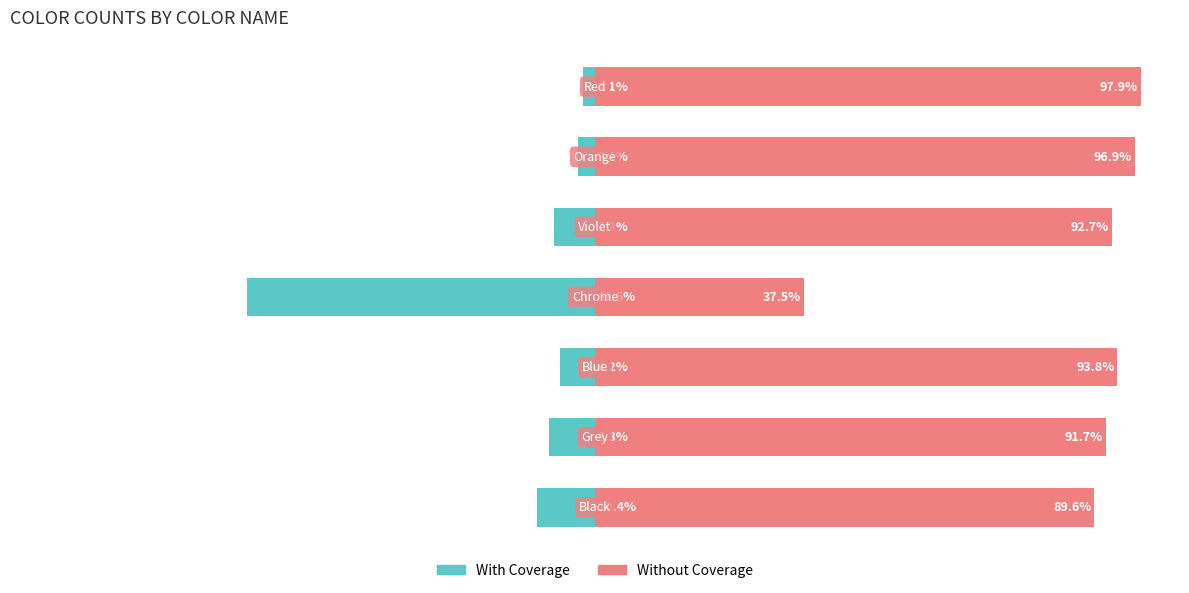

Reading right to left, what are all the values shown in this chart?

With Coverage: 6=-2.1	5=-3.1	4=-7.3	3=-62.5	2=-6.2	1=-8.3	0=-10.4
Without Coverage: 6=97.9	5=96.9	4=92.7	3=37.5	2=93.8	1=91.7	0=89.6